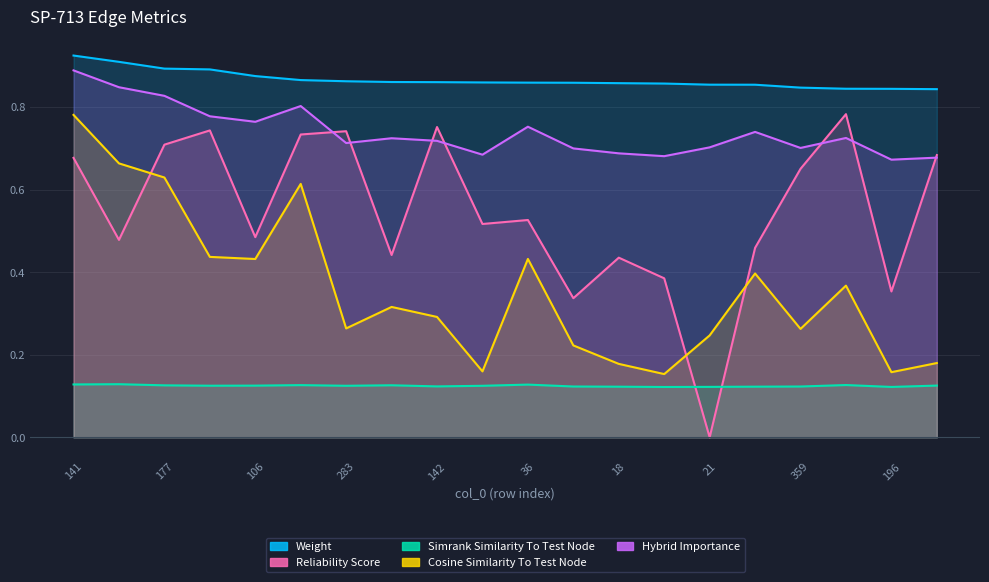

Which series has the largest range (max minus min)?

reliability_score